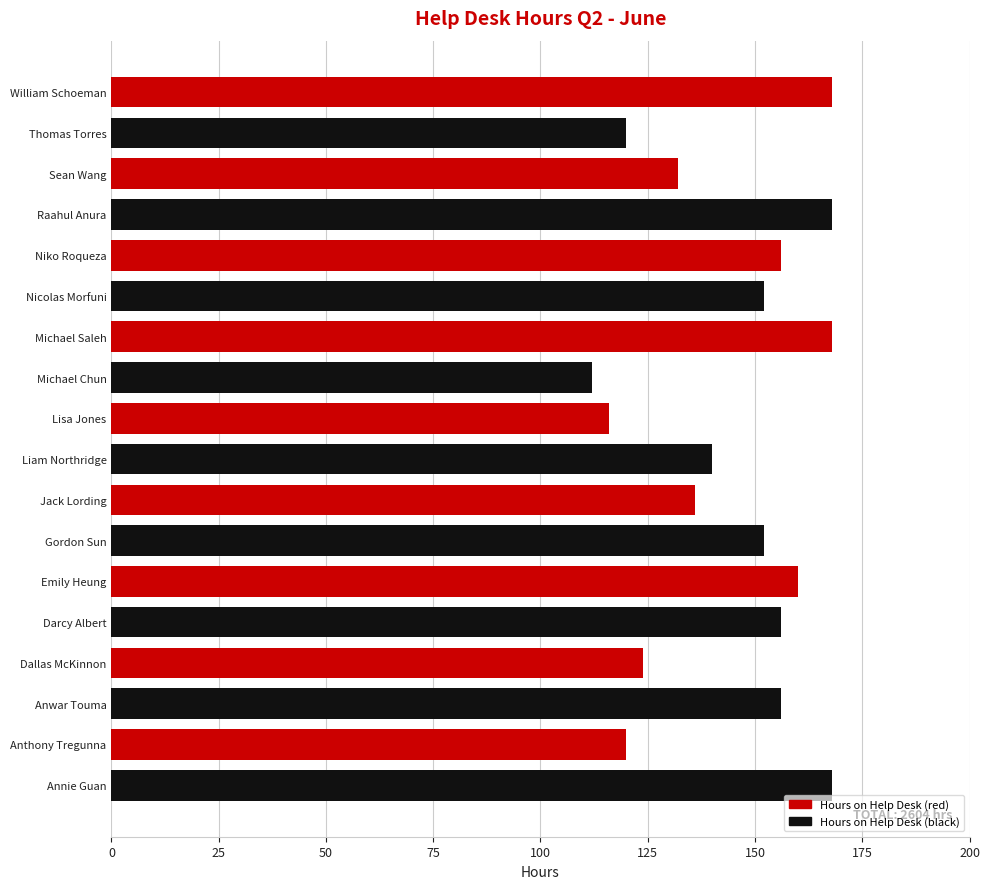

Count the number of data series in this chart.

1